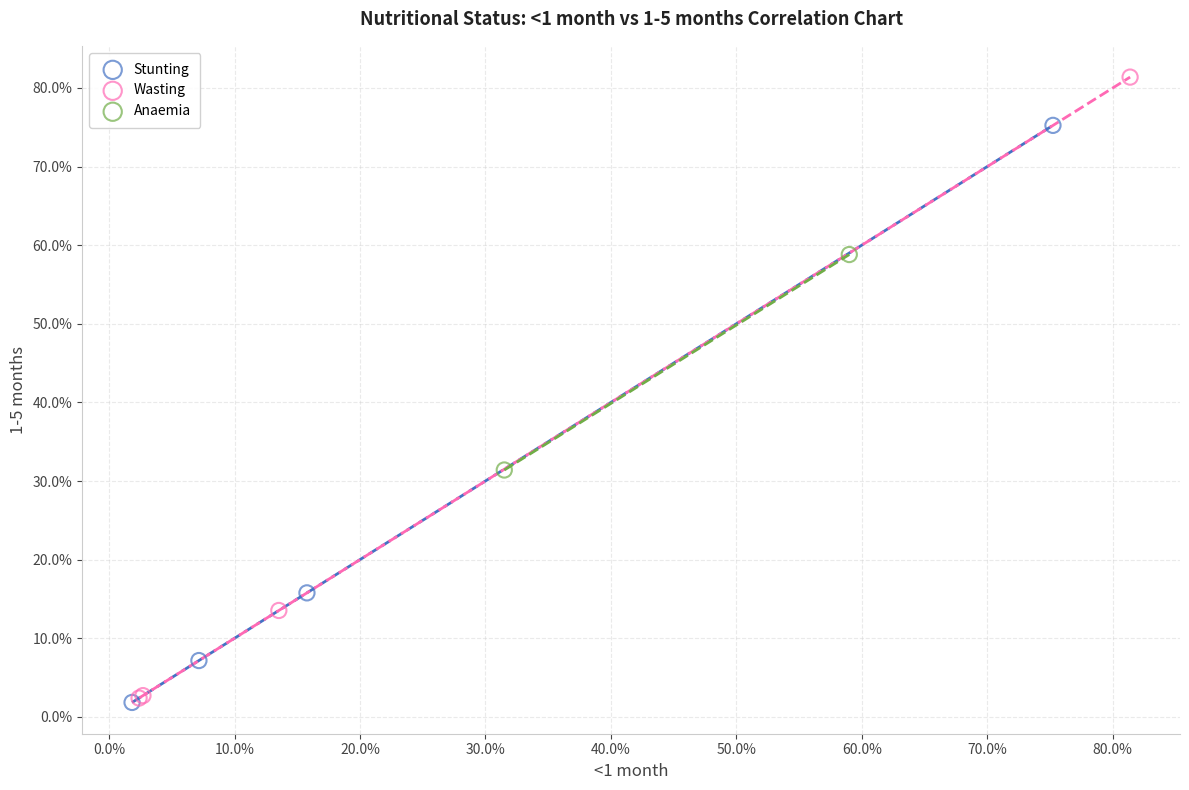

Which series reaches the maximum Y coordinate?

Wasting